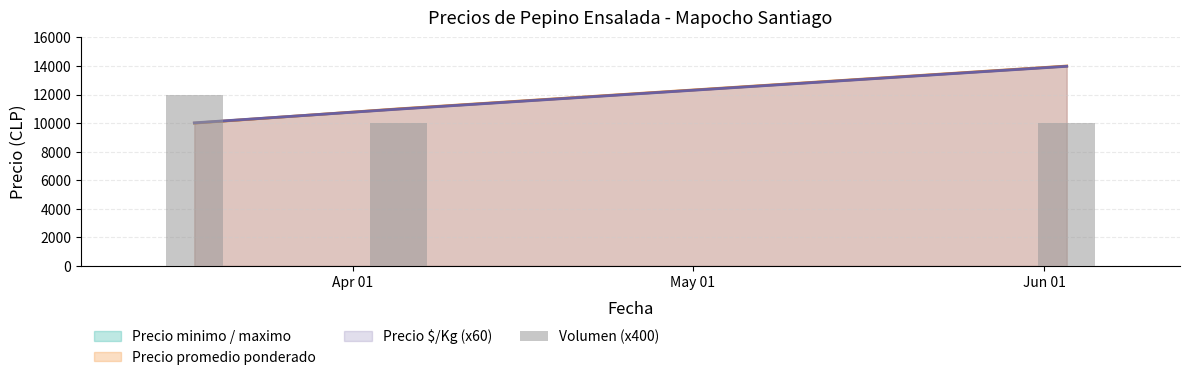

What is the approximate value at Jun 01?

10000